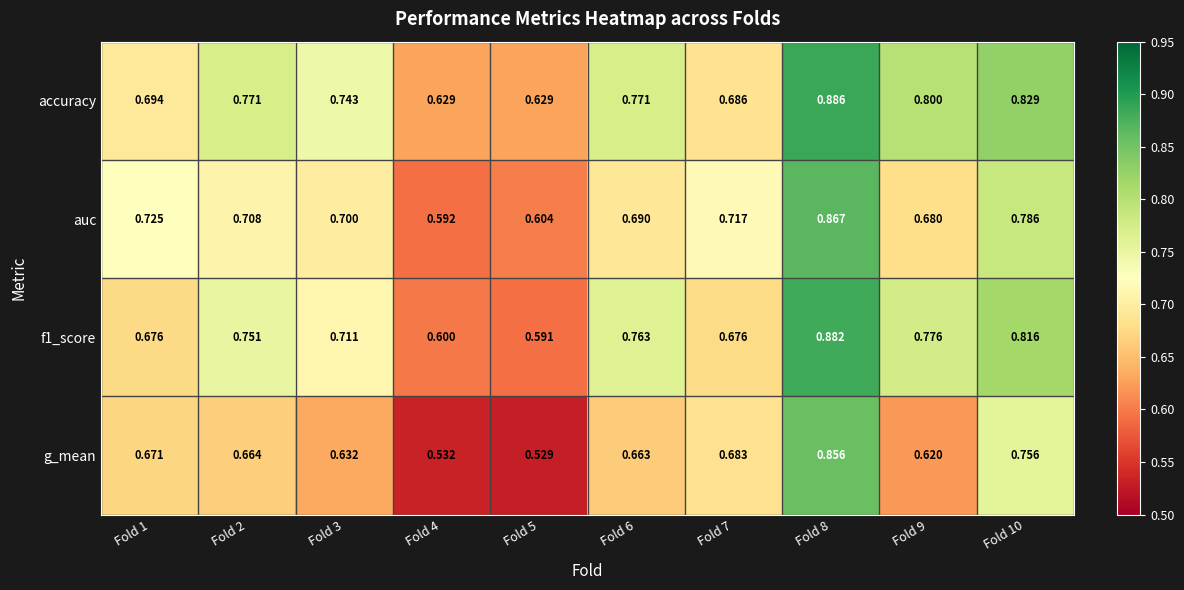

Is the value of f1_score at Fold 10 greater than the value of auc at Fold 6?

Yes